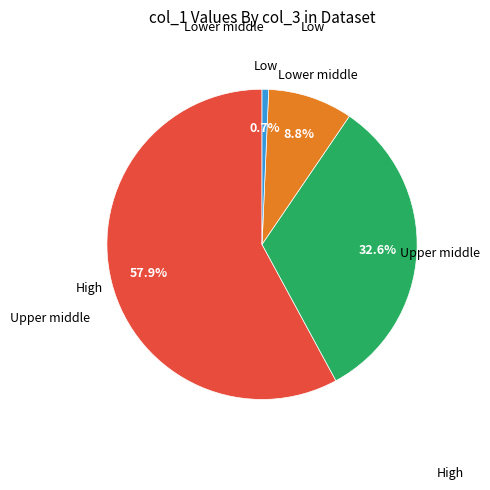

Does any single category account for the majority?

Yes